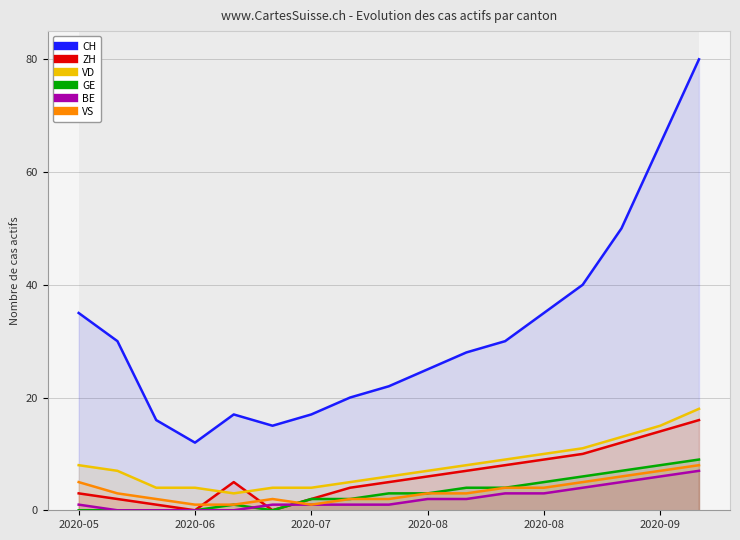

Which series has the largest total across all categories?

CH